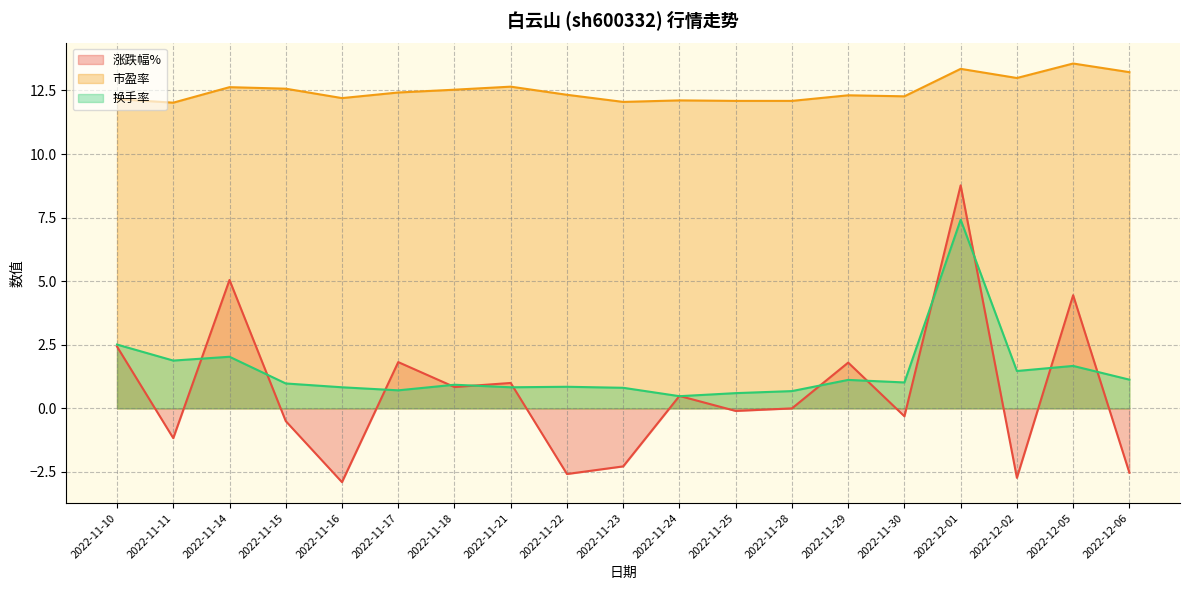

In 换手率, how many points are lower than both neighbors (excluding endpoints)?

6